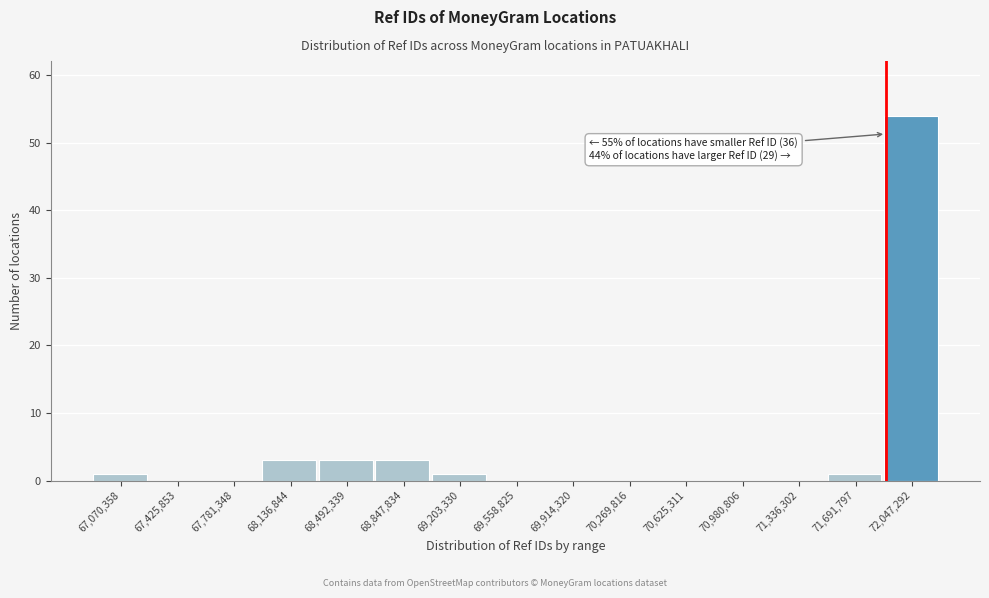

Reading left to right, what are all the values shown in this chart?

67,070,358=1	67,425,853=0	67,781,348=0	68,136,844=3	68,492,339=3	68,847,834=3	69,203,330=1	69,558,825=0	69,914,320=0	70,269,816=0	70,625,311=0	70,980,806=0	71,336,302=0	71,691,797=1	72,047,292=54